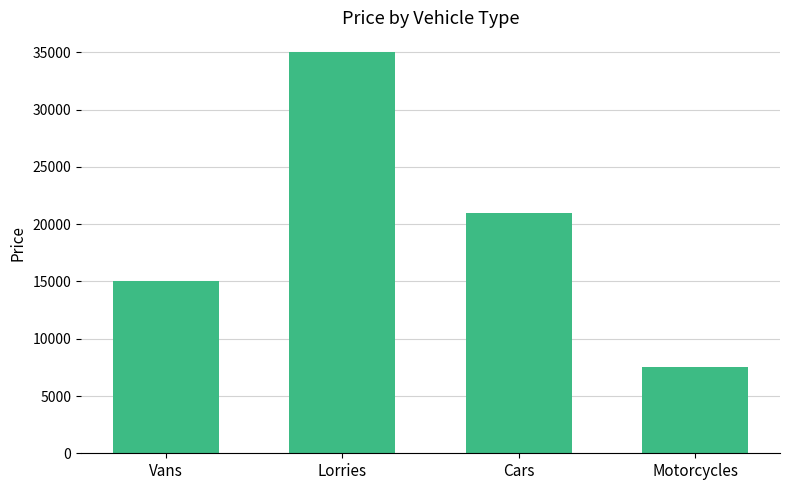

What value does the data have at Lorries, to the nearest 10?

35000